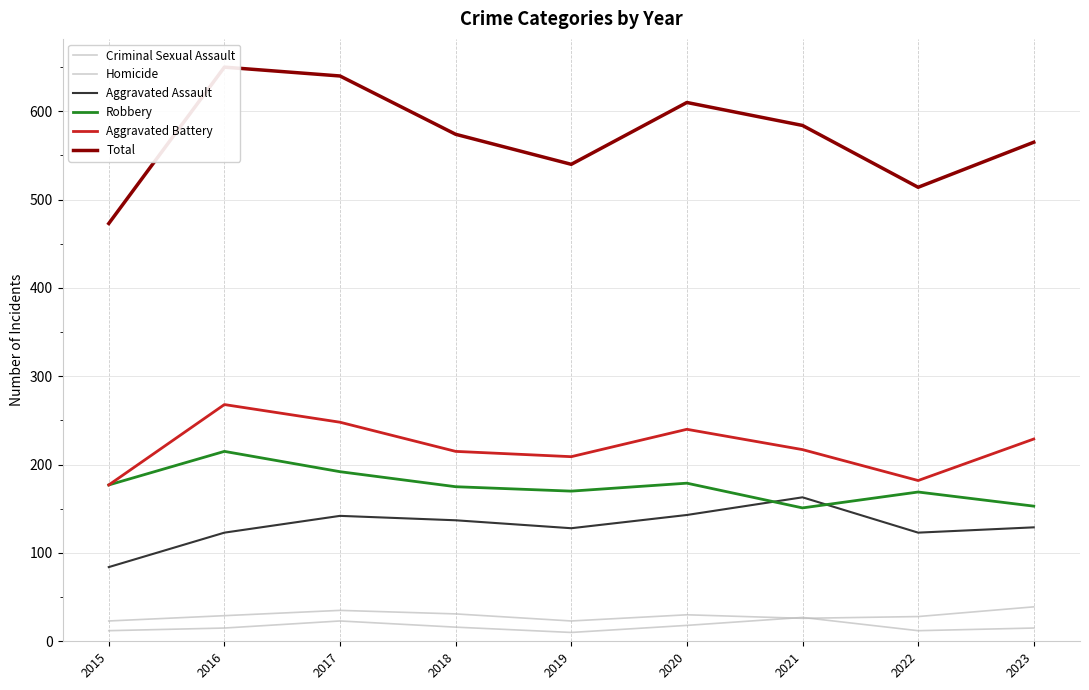

What is the difference between the maximum and minimum values in the Aggravated Assault series?

79